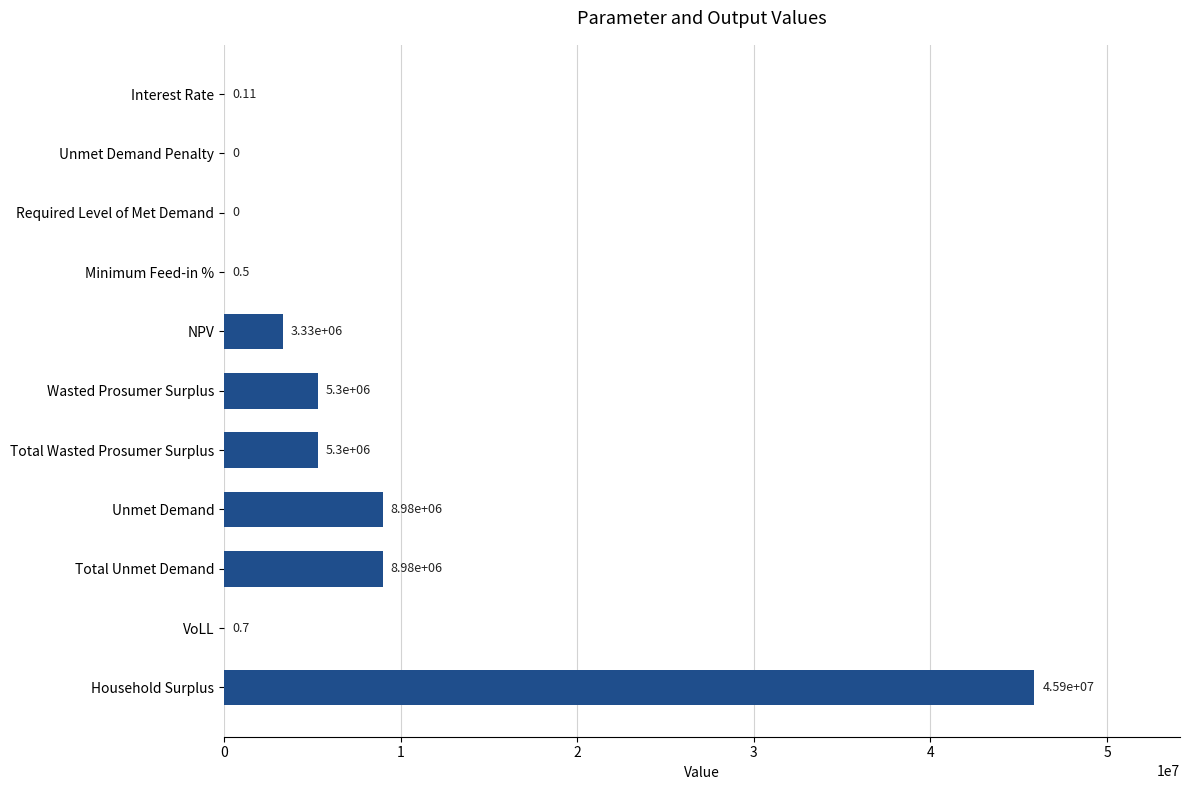

What is the sum of the values at Required Level of Met Demand and VoLL?

0.7